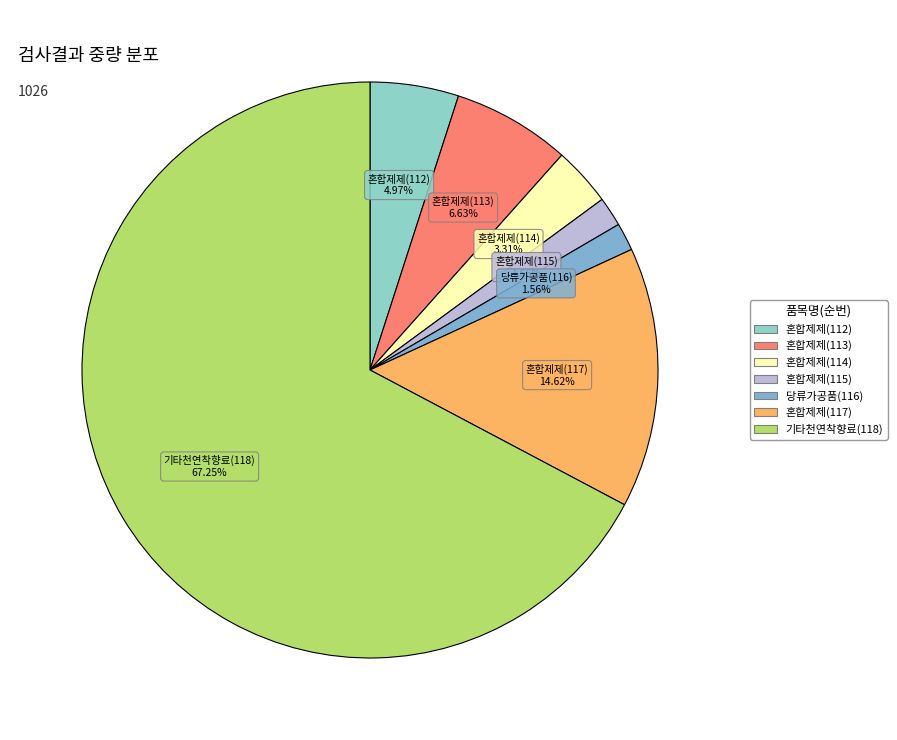

What is the majority slice?

기타천연착향료(118)